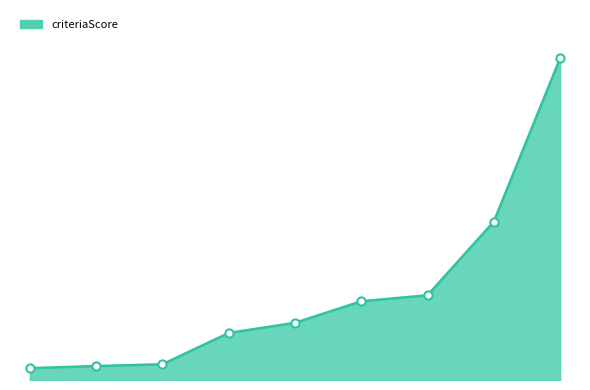

Does the chart have visible grid lines?

No